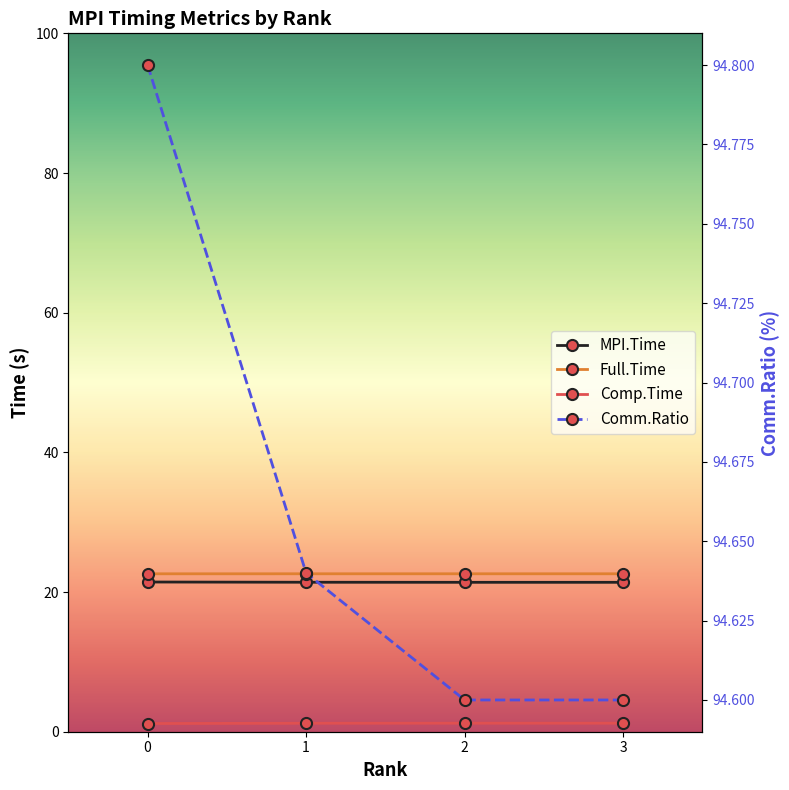

What is the sum of all MPI.Time values?

85.6